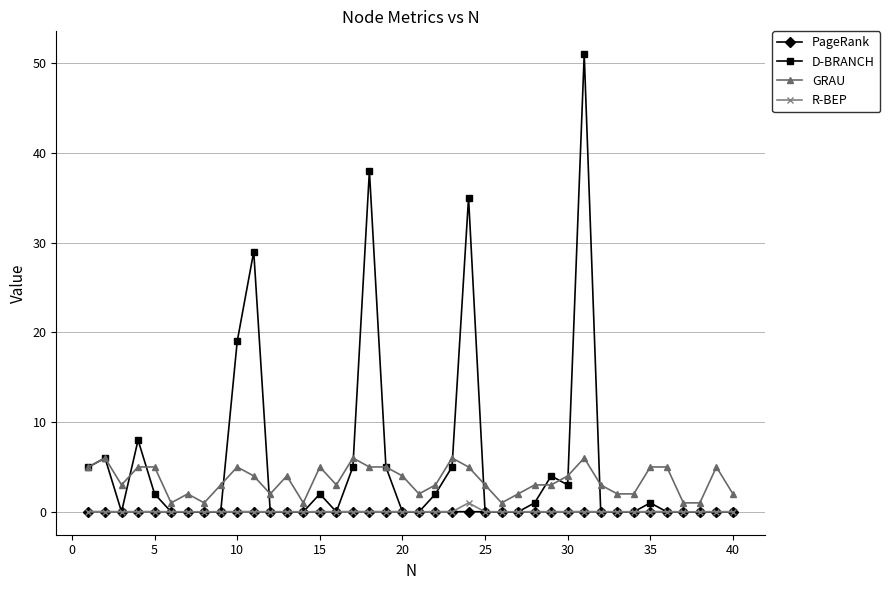

What is the greatest value displayed?

51.0